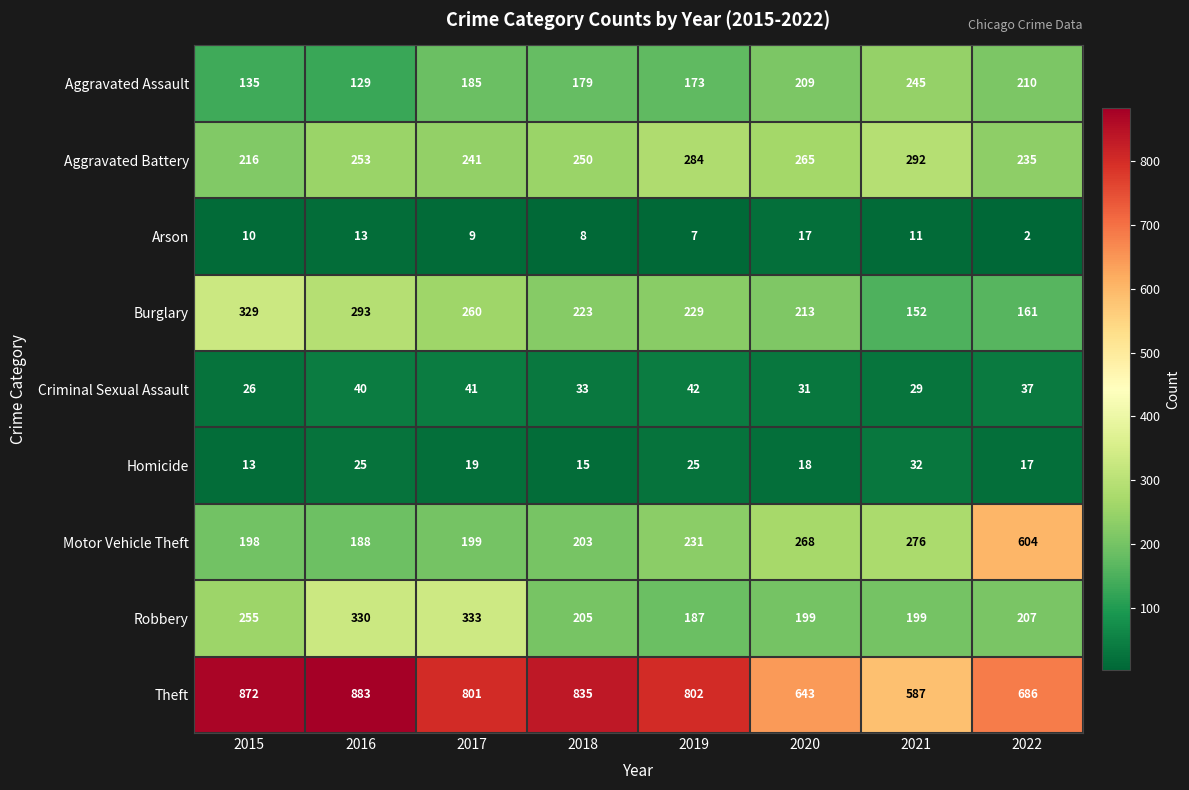

What is the difference between the maximum and minimum values in the Aggravated Battery series?

76